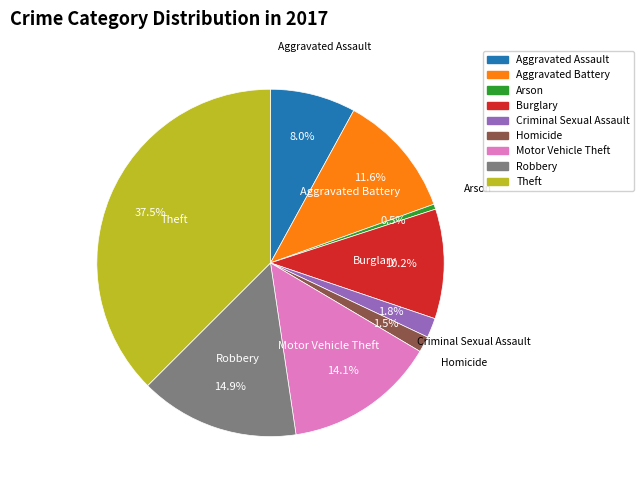

The Aggravated Assault slice represents 8% of the pie. True or false?

True